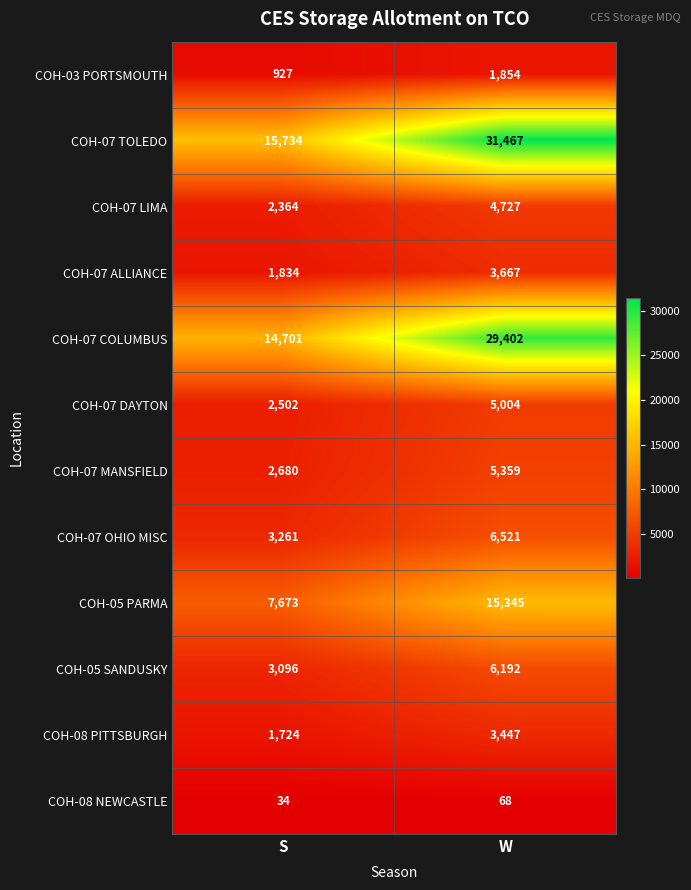

Reading right to left, what are all the values shown in this chart?

COH-03 PORTSMOUTH: W=1854	S=927
COH-07 TOLEDO: W=31467	S=15734
COH-07 LIMA: W=4727	S=2364
COH-07 ALLIANCE: W=3667	S=1834
COH-07 COLUMBUS: W=29402	S=14701
COH-07 DAYTON: W=5004	S=2502
COH-07 MANSFIELD: W=5359	S=2680
COH-07 OHIO MISC: W=6521	S=3261
COH-05 PARMA: W=15345	S=7673
COH-05 SANDUSKY: W=6192	S=3096
COH-08 PITTSBURGH: W=3447	S=1724
COH-08 NEWCASTLE: W=68	S=34